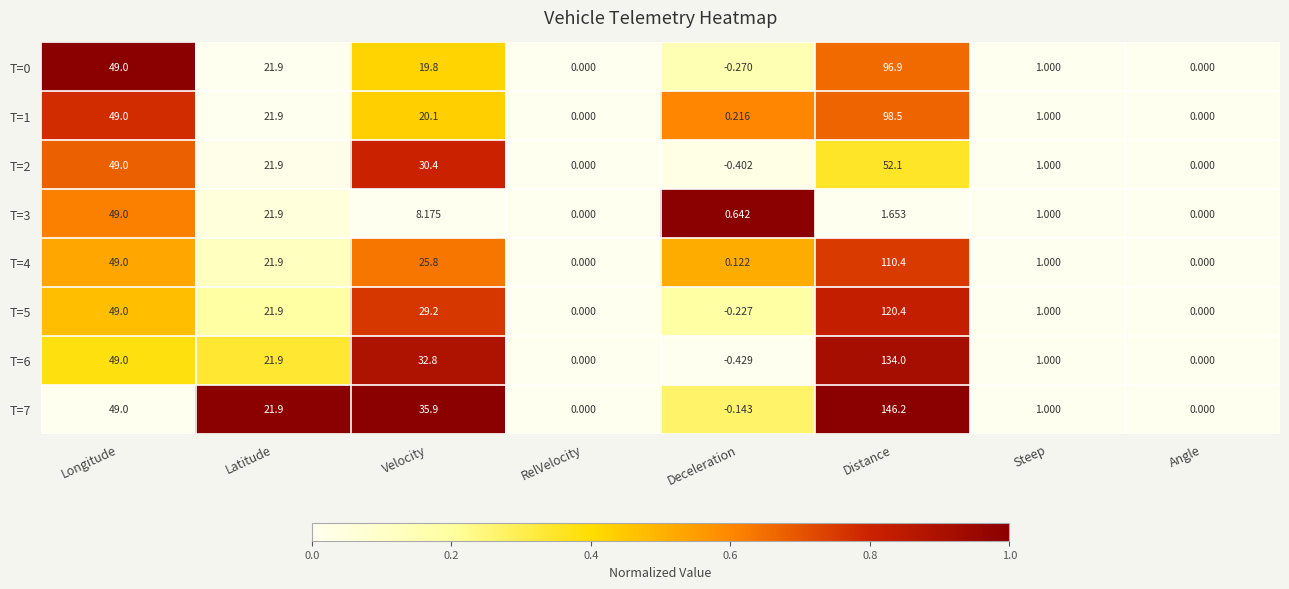

Count the number of data series in this chart.

8